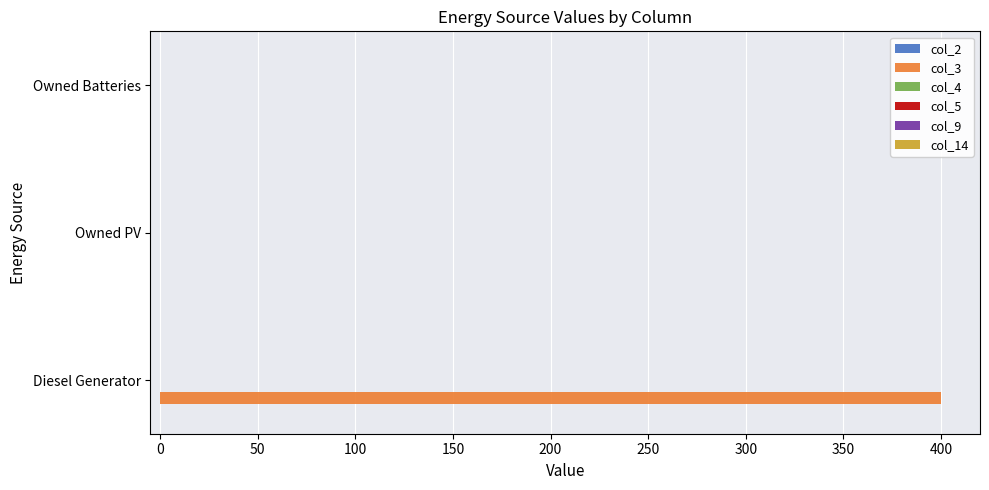

Reading top to bottom, transcribe all the data shown in this chart.

Owned Batteries=0	Owned PV=0	Diesel Generator=400